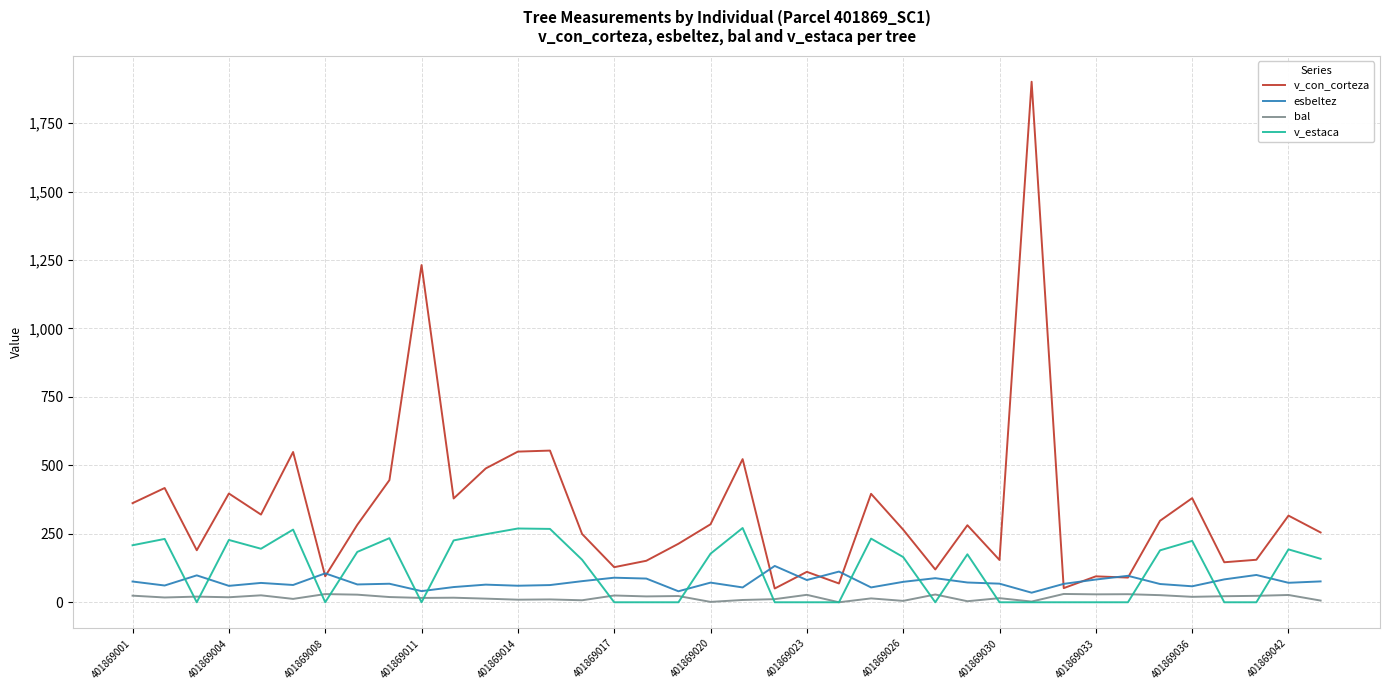

In esbeltez, how many points are higher than both neighbors (excluding endpoints)?

12